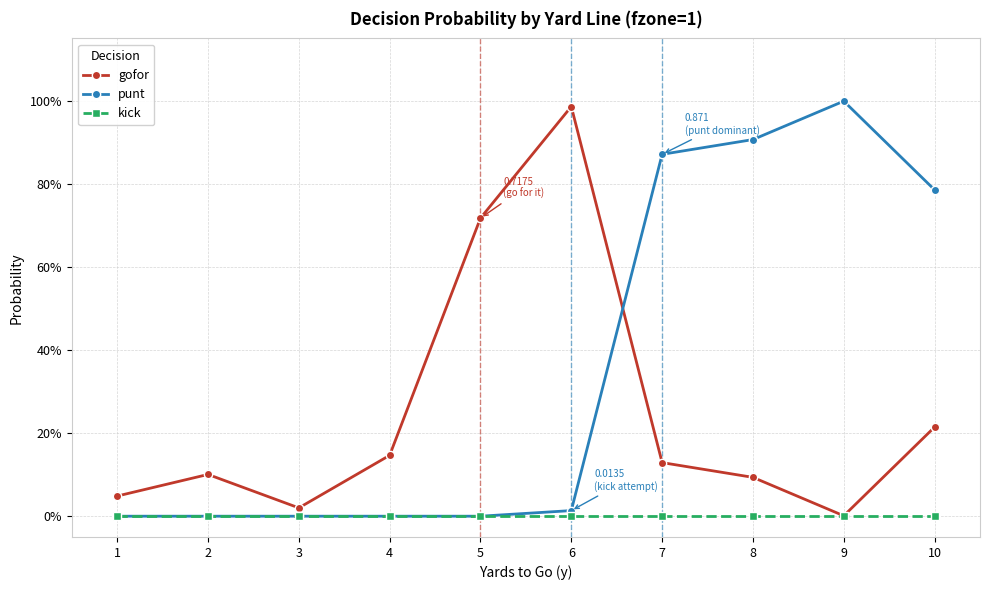

The punt series shows 0.4 at 1. True or false?

False